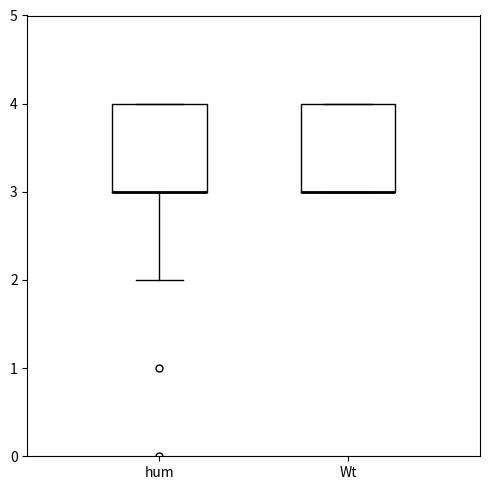

Reading left to right, read every box against the y-axis: the position of its median line, the range the box covers, and the ends of its whiskers. The values are not printed on the chart, so give them approximately, as read against the axis.

hum: median 3 (drawn on the box's lower edge), box 3 to 4, whiskers 2 to 4
Wt: median 3 (drawn on the box's lower edge), box 3 to 4, whiskers 3 to 4